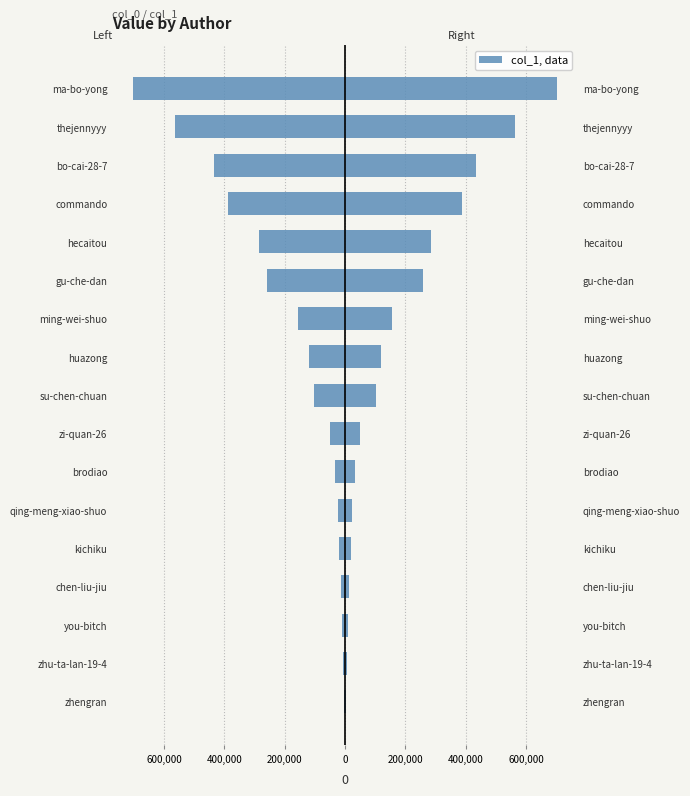

What is the sum of all col_1 (left) values?

-3167084